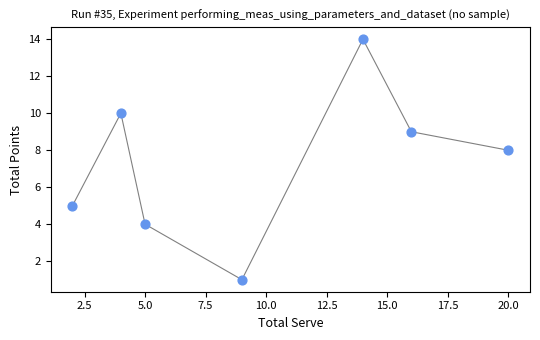

What Y value in the scatter plot is closest to 7?

8